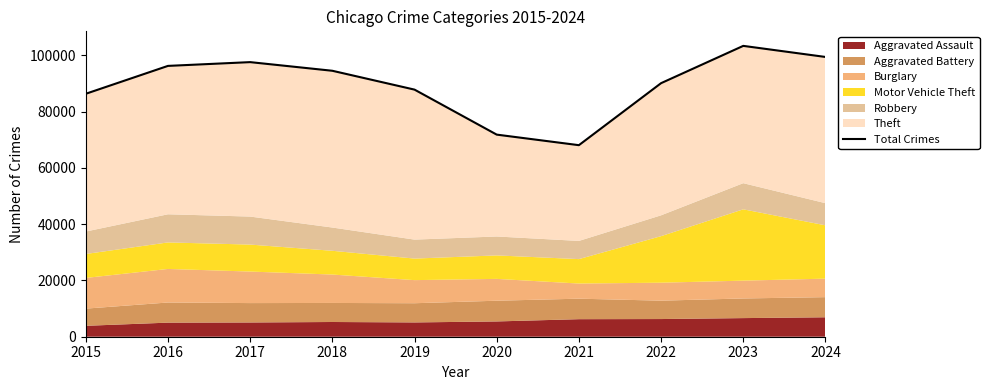

The chart shows a value of 96247 at 2016. True or false?

True